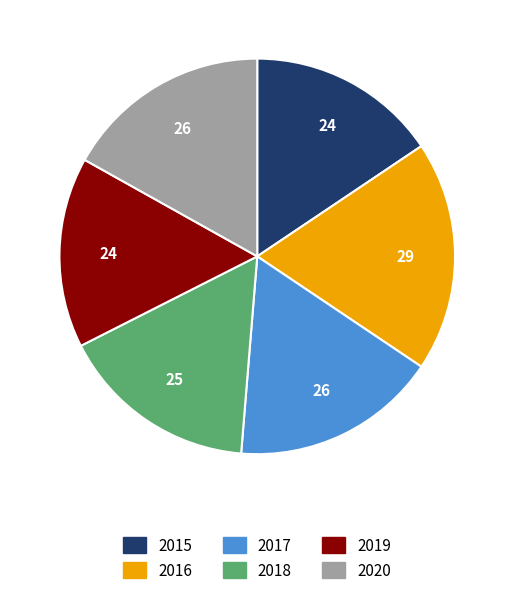

Is there any slice that represents more than half of the pie?

No